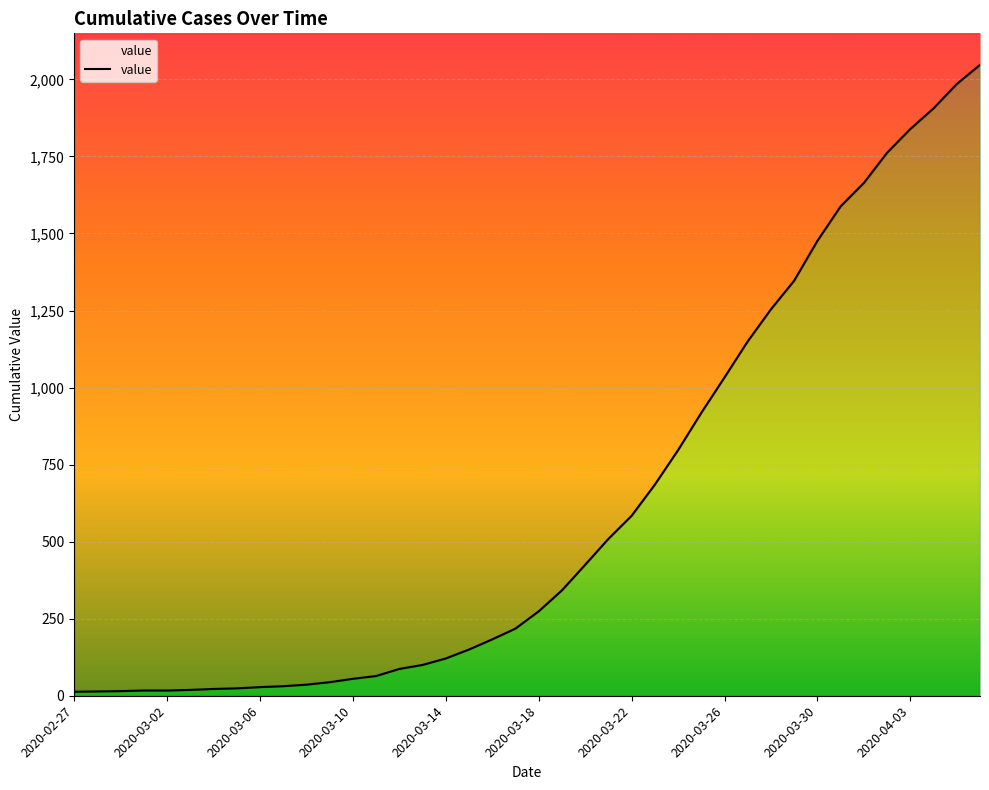

Where does the data first go above 274?

21